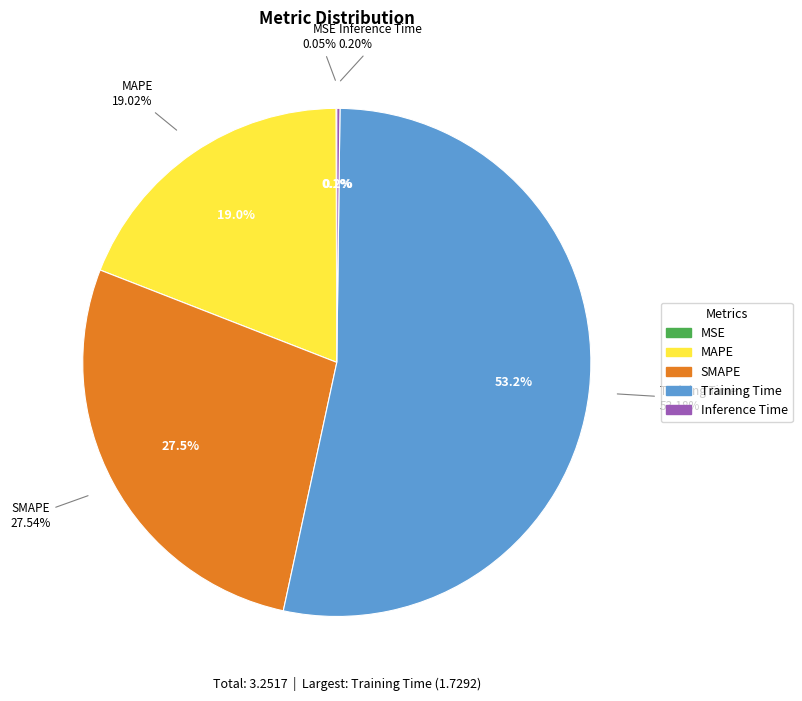

Which slice represents more than half of the pie?

Training Time